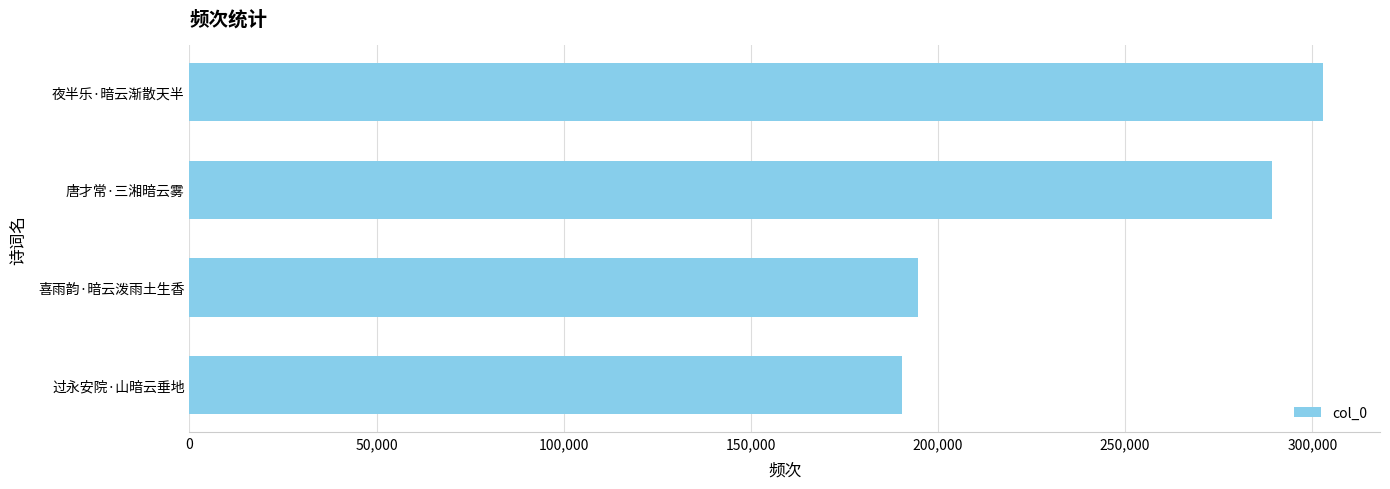

True or false: the data shows 194630 at 喜雨韵·暗云泼雨土生香.

True